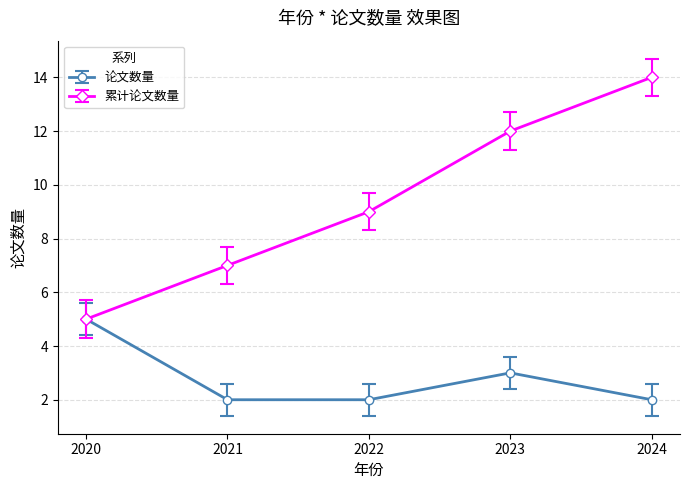

At how many categories does at least one series exceed 6?

4